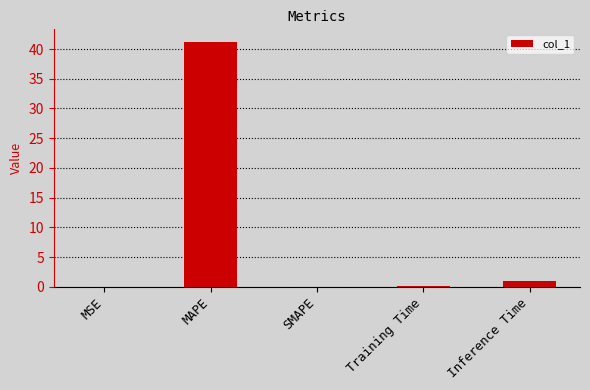

What is the greatest value displayed?

41.3